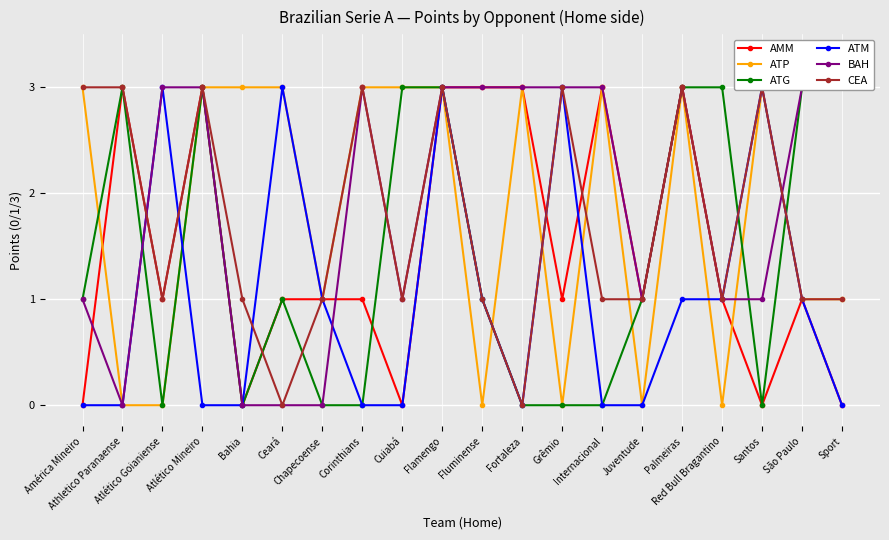

True or false: AMM and ATG cross at least once.

True